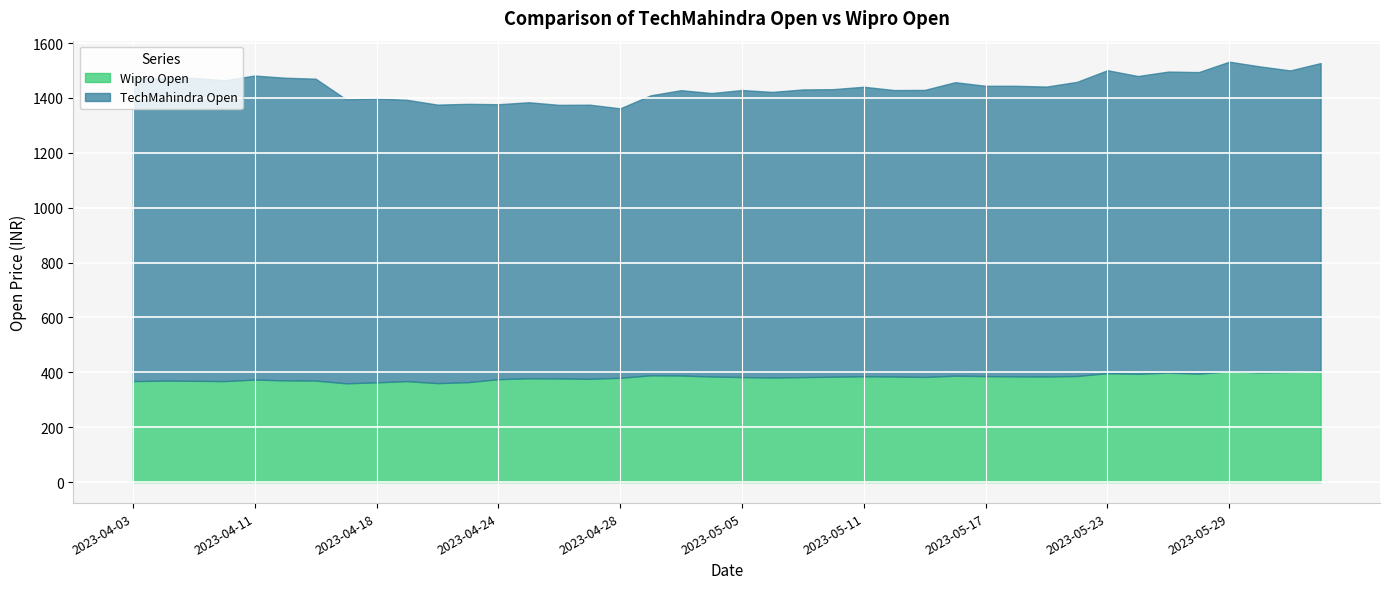

What is the difference between the maximum and minimum values in the Wipro Open series?

45.0